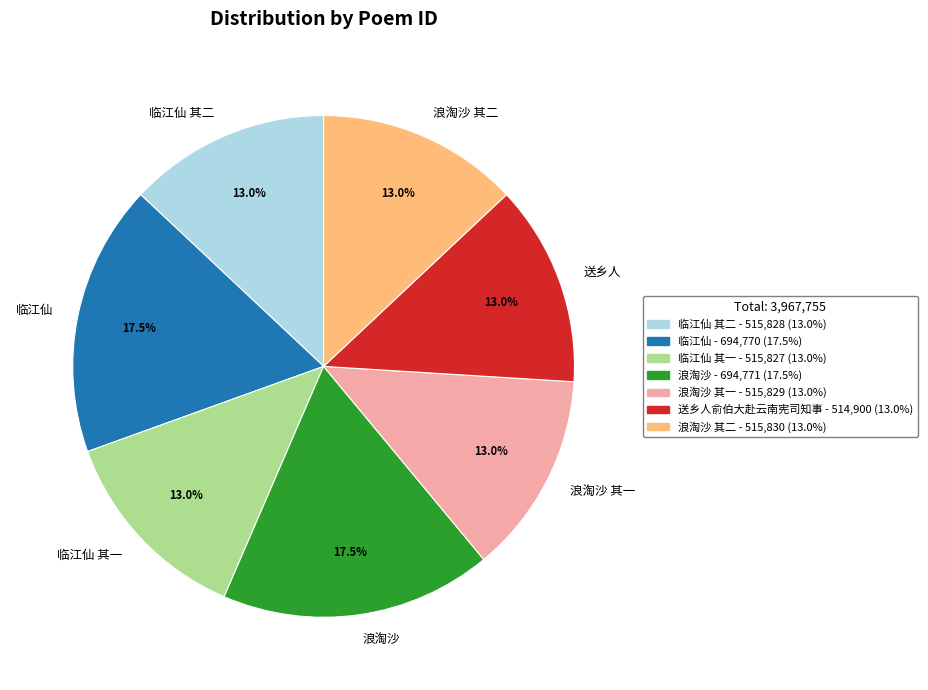

Is there a majority slice in this chart?

No